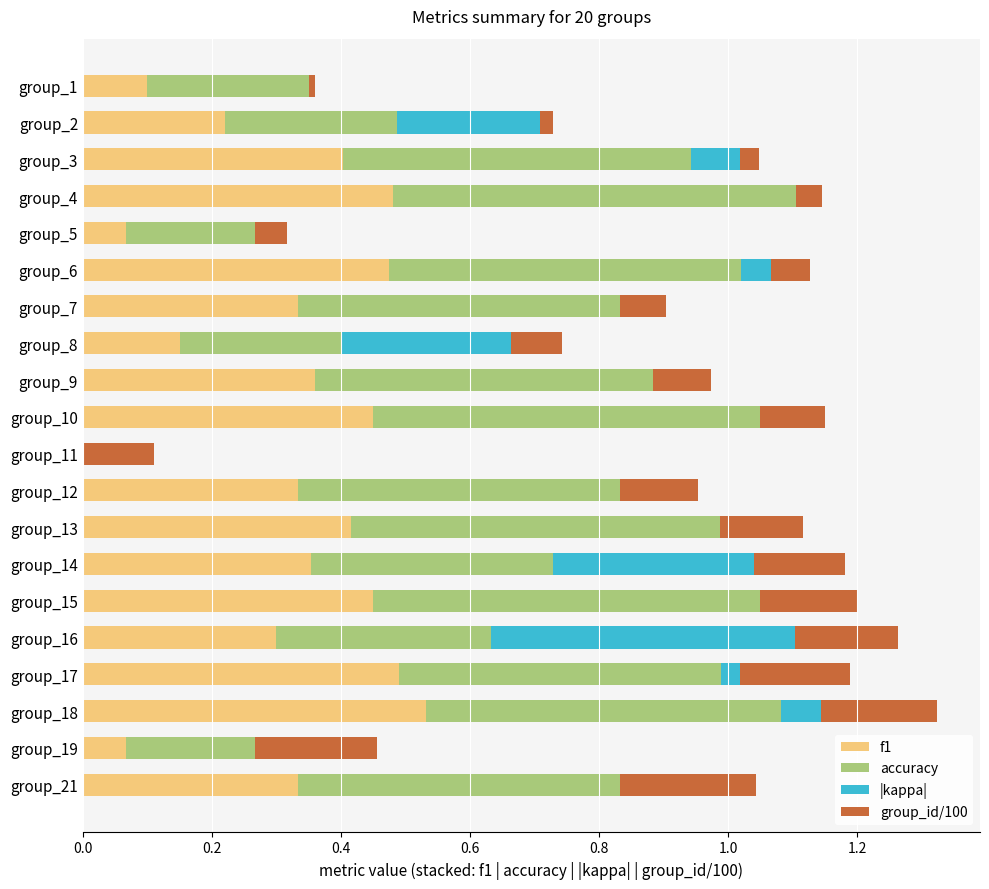

What is the sum of all f1 values?

6.3